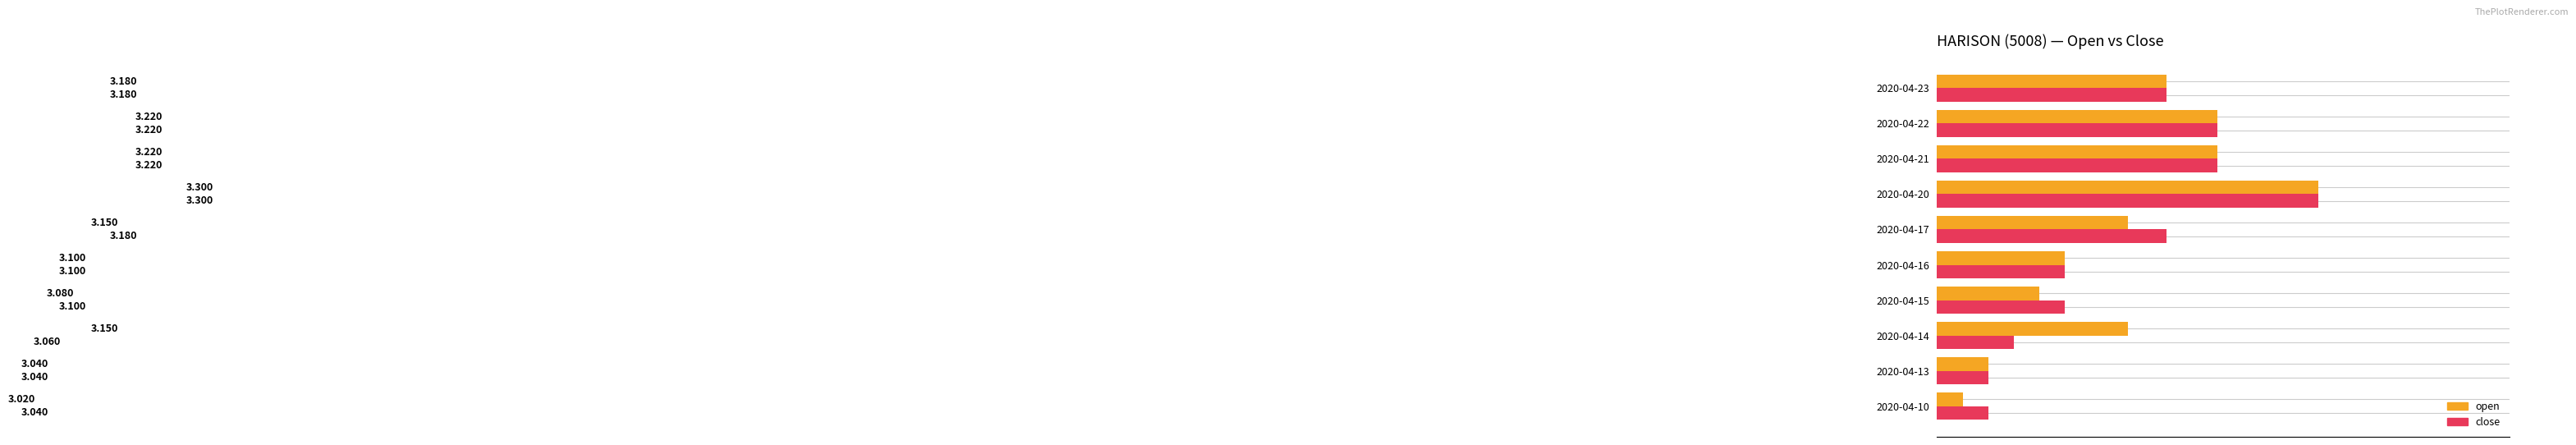

Which series has the largest range (max minus min)?

open